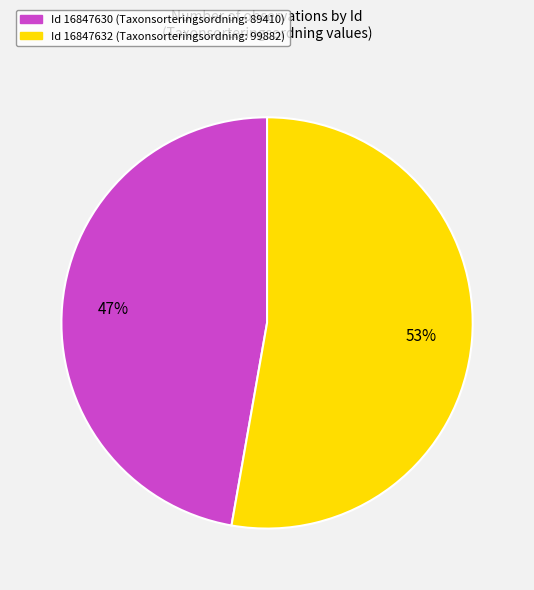

Is there any slice that represents more than half of the pie?

Yes